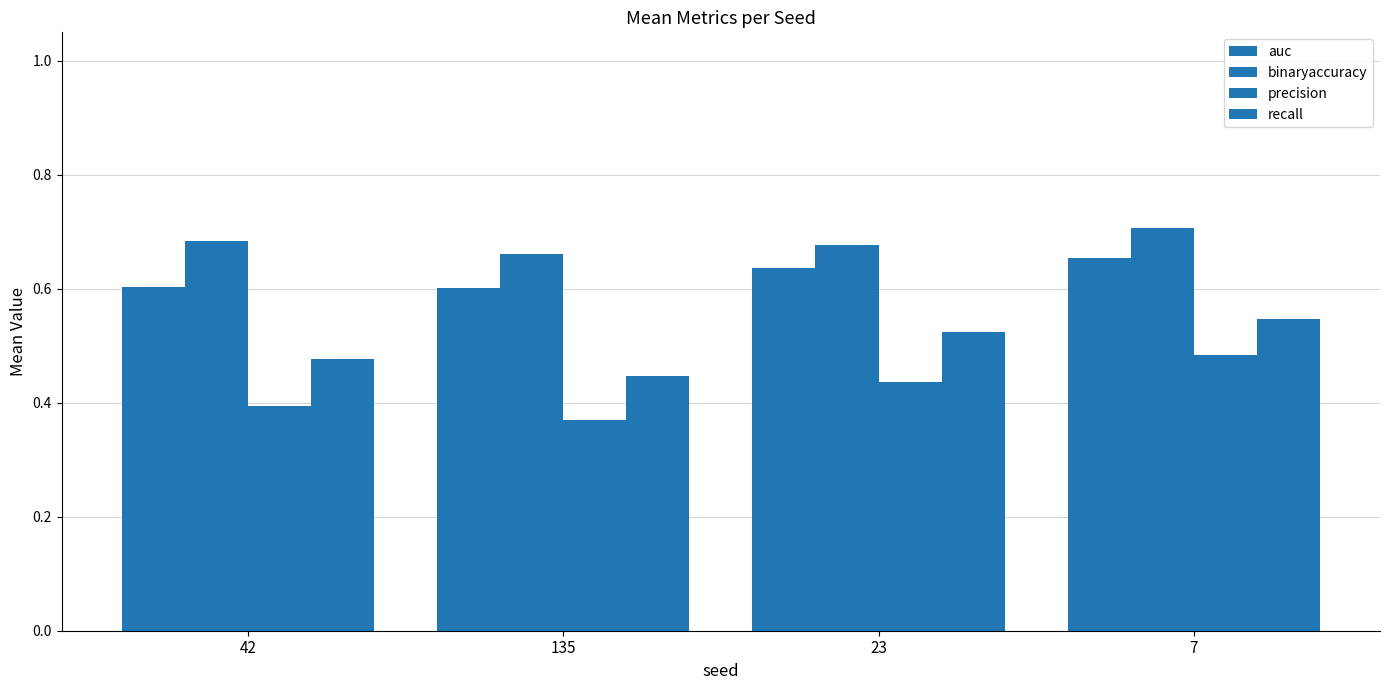

At which label is binaryaccuracy closest to 0?

135